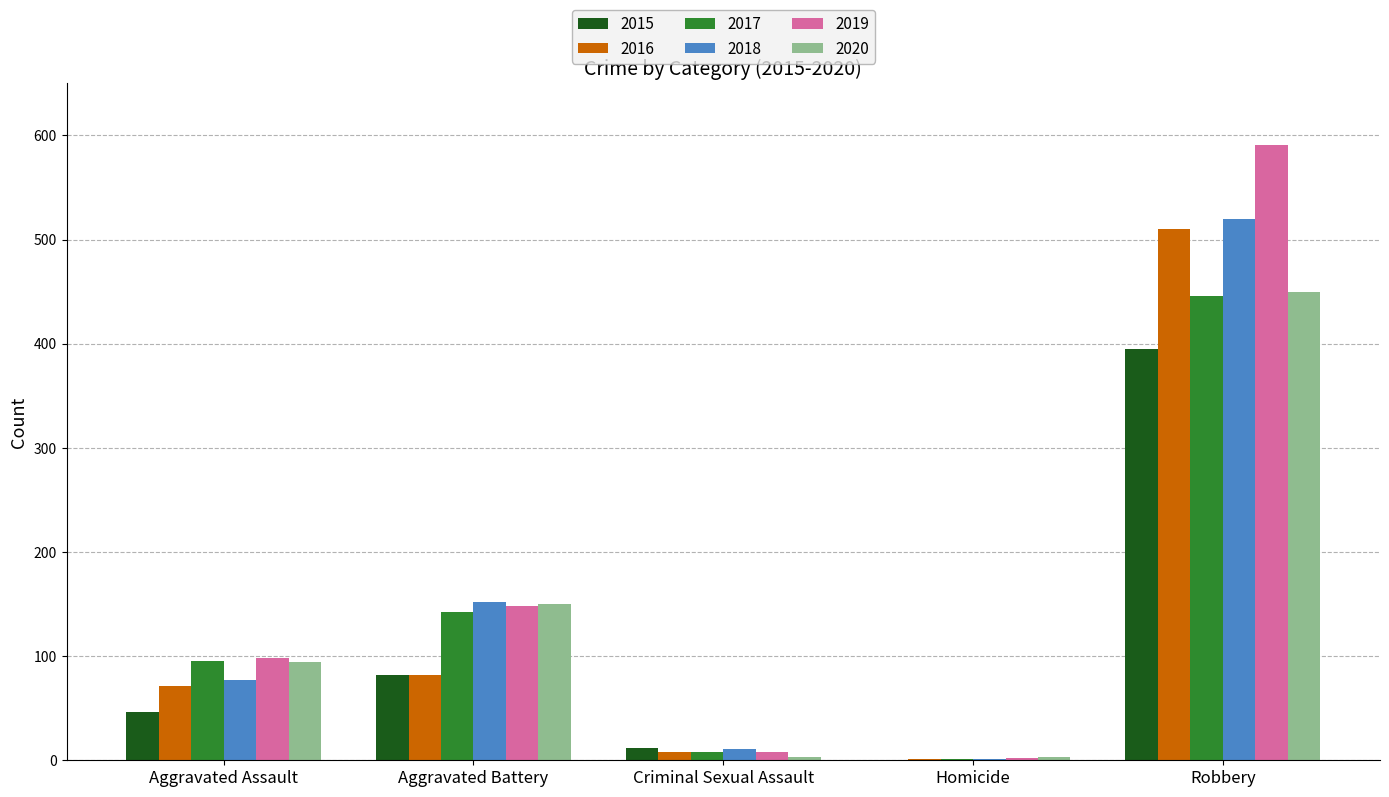

True or false: 2016 has a value of 71 at Aggravated Assault.

True